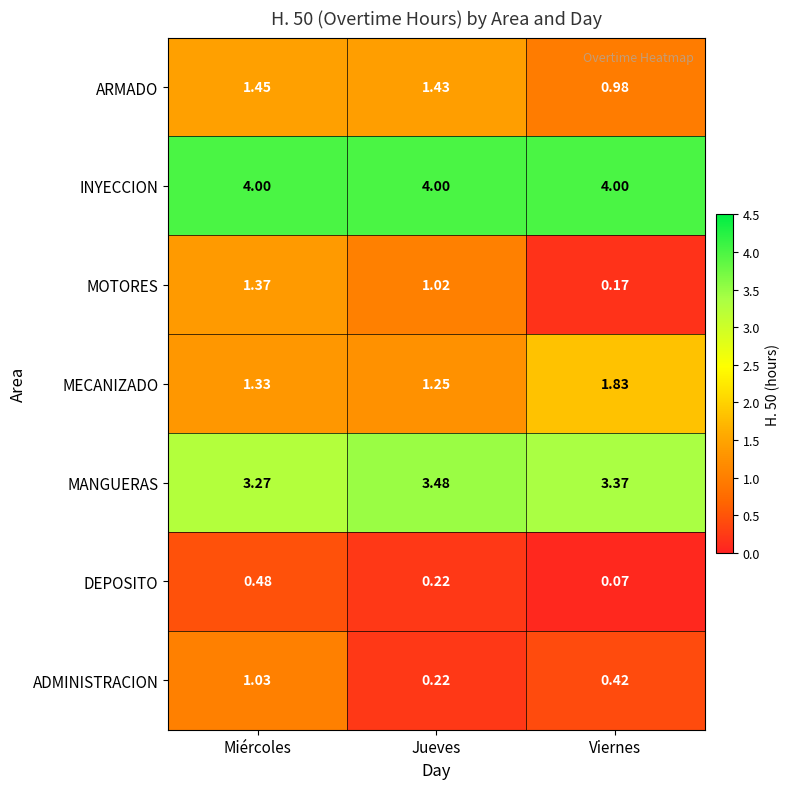

Is the value of INYECCION at Viernes greater than the value of MOTORES at Jueves?

Yes